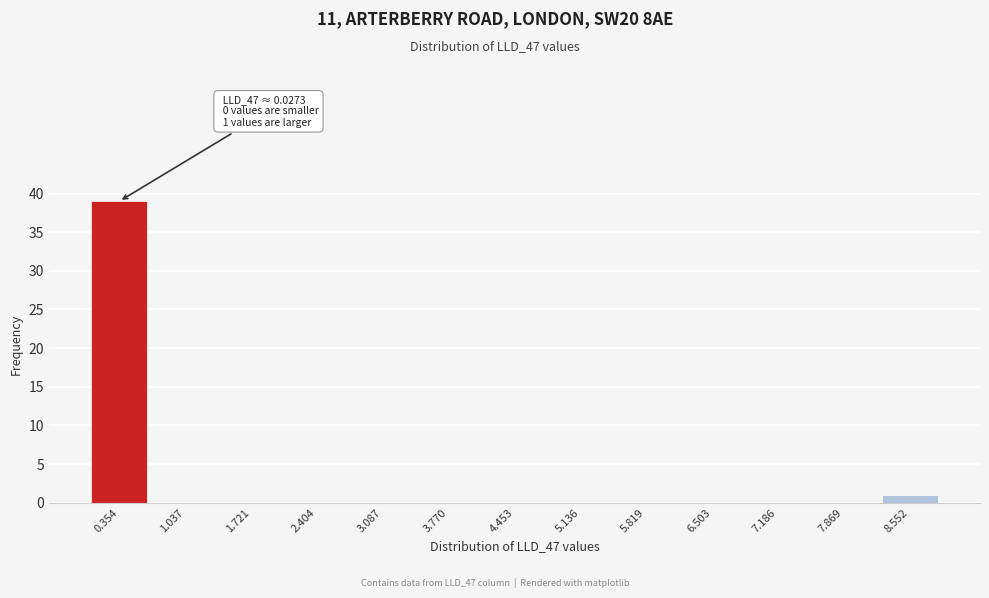

Reading right to left, transcribe all the data shown in this chart.

8.552=1	7.869=0	7.186=0	6.503=0	5.819=0	5.136=0	4.453=0	3.770=0	3.087=0	2.404=0	1.721=0	1.037=0	0.354=39